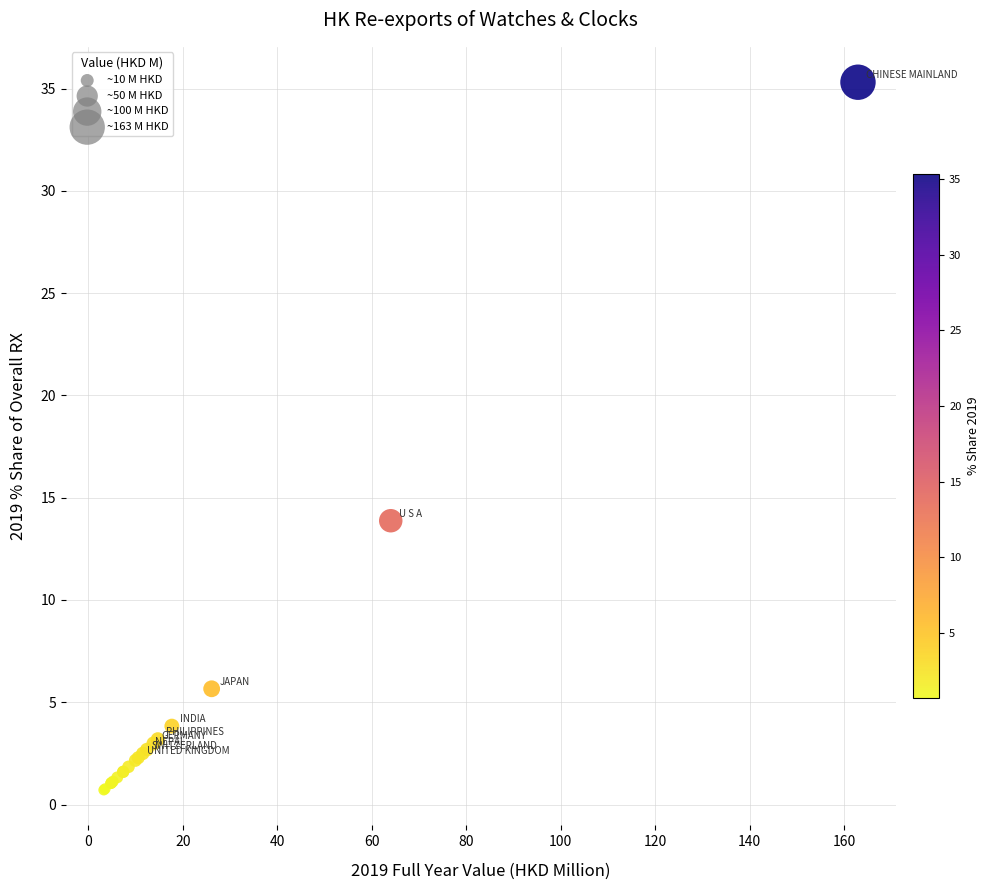

What Y value in the scatter plot is closest to 18?

13.9